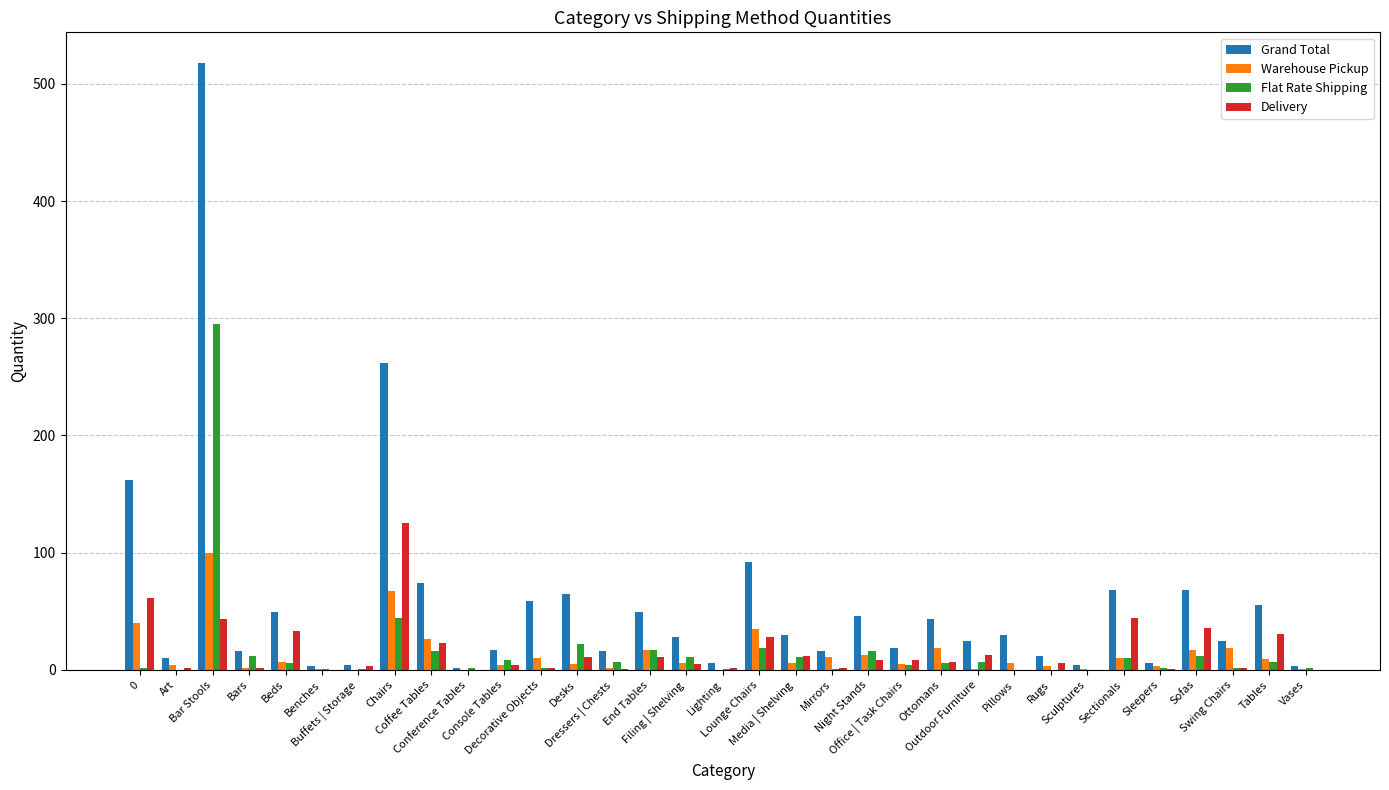

What is the highest value of the Flat Rate Shipping series?

295